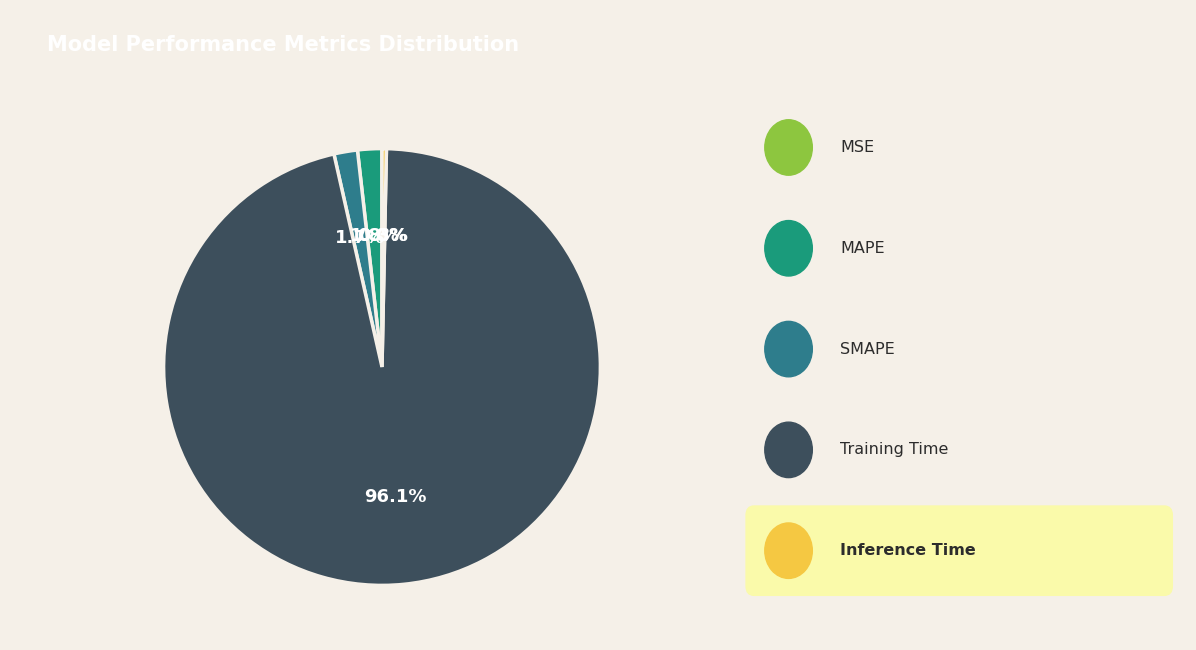

How many slices are in this pie chart?

5